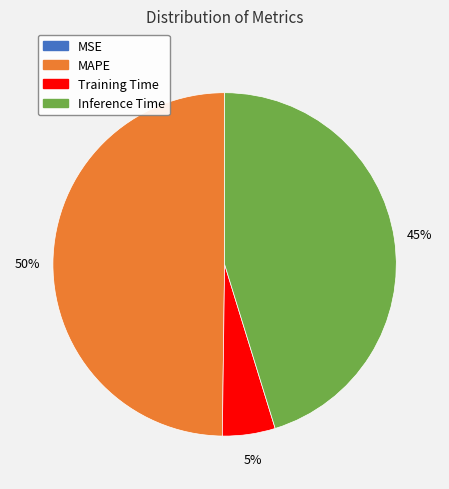

True or false: Inference Time accounts for 45% of the total.

True